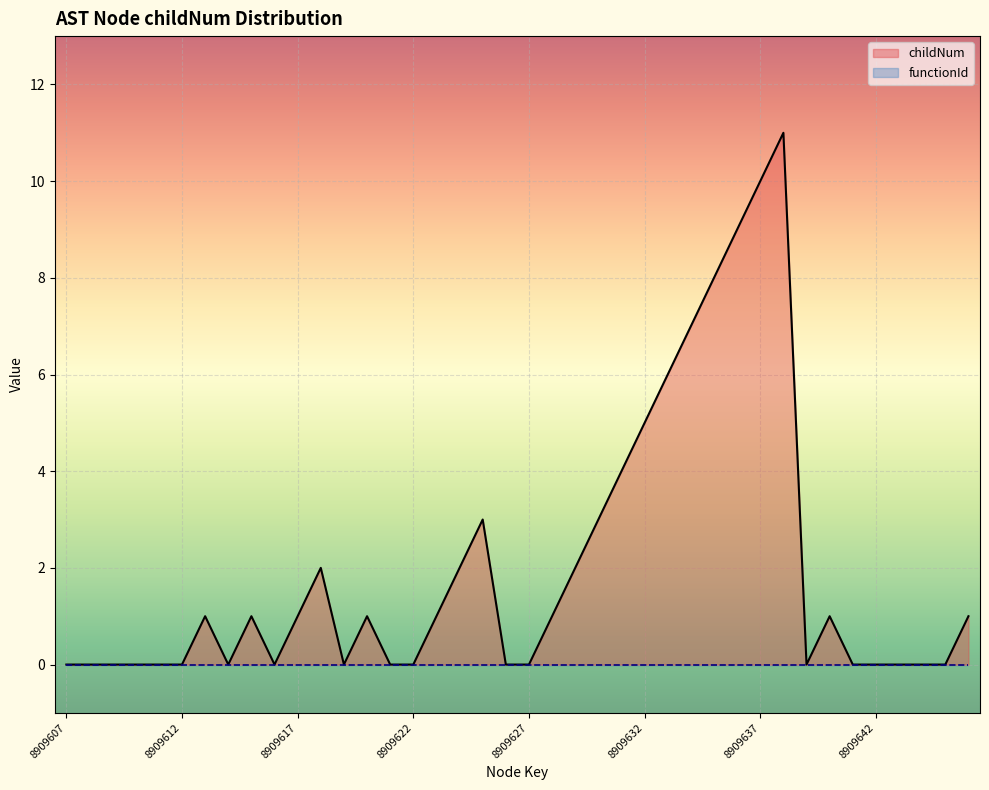

True or false: childNum and functionId cross at least once.

False